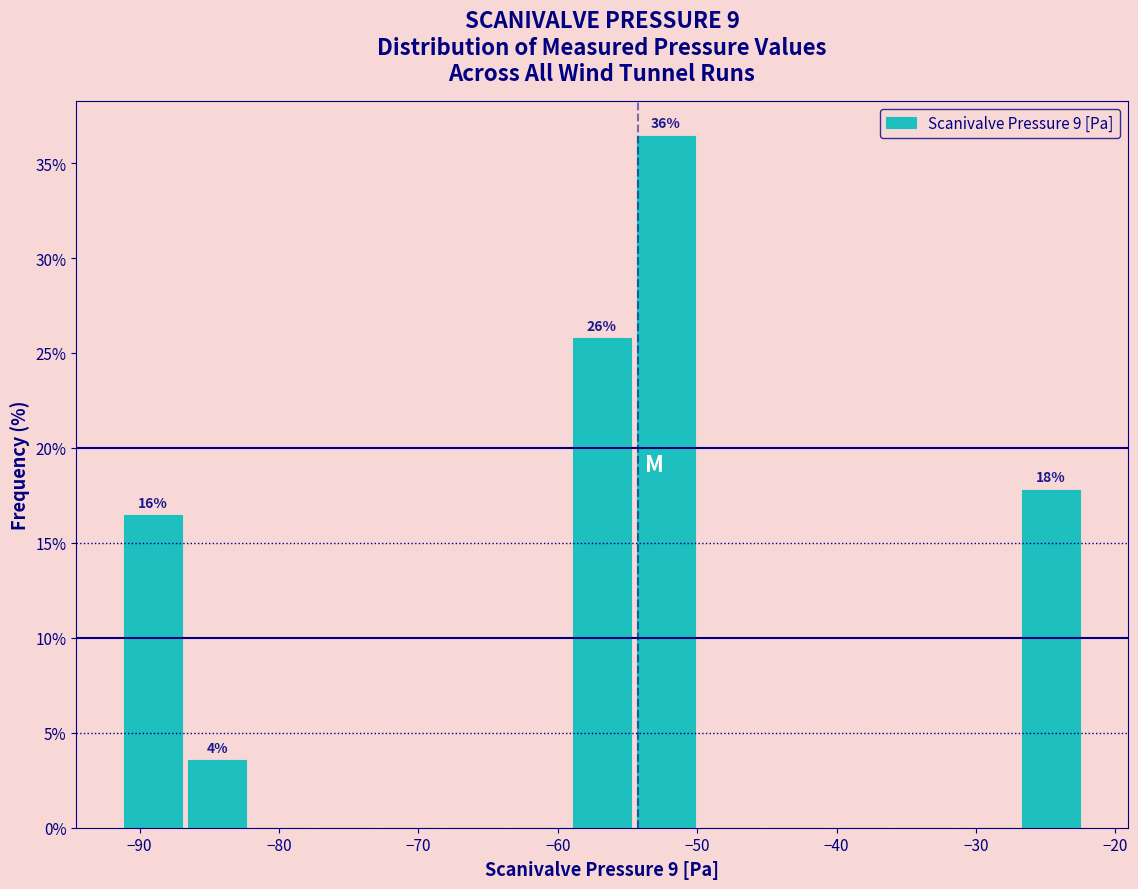

Over which range of the x-axis is the bar tallest?

-55 to -50